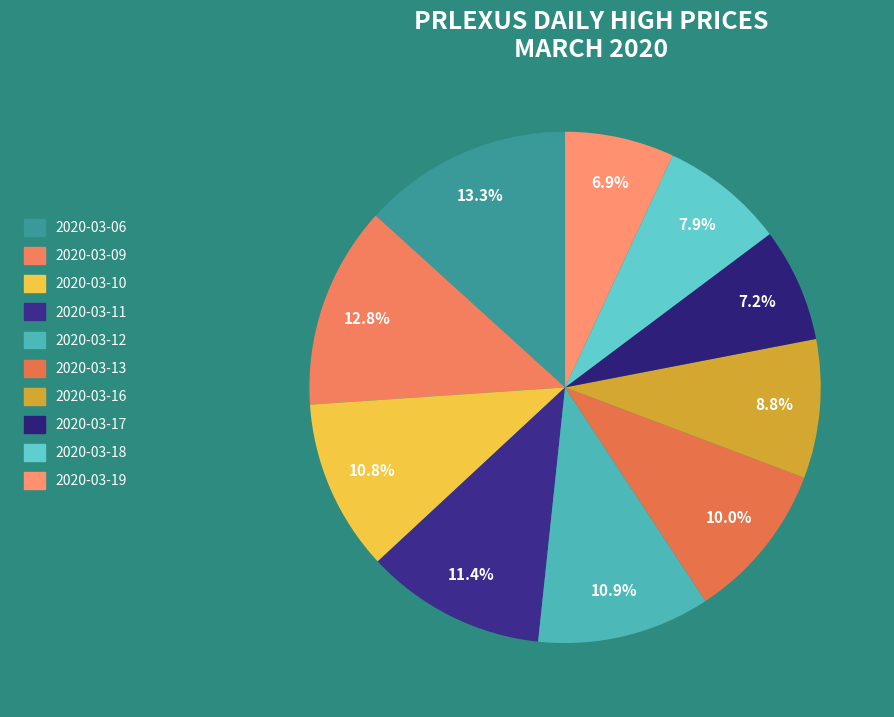

What percentage is the 2020-03-19 slice, to the nearest percent?

7%